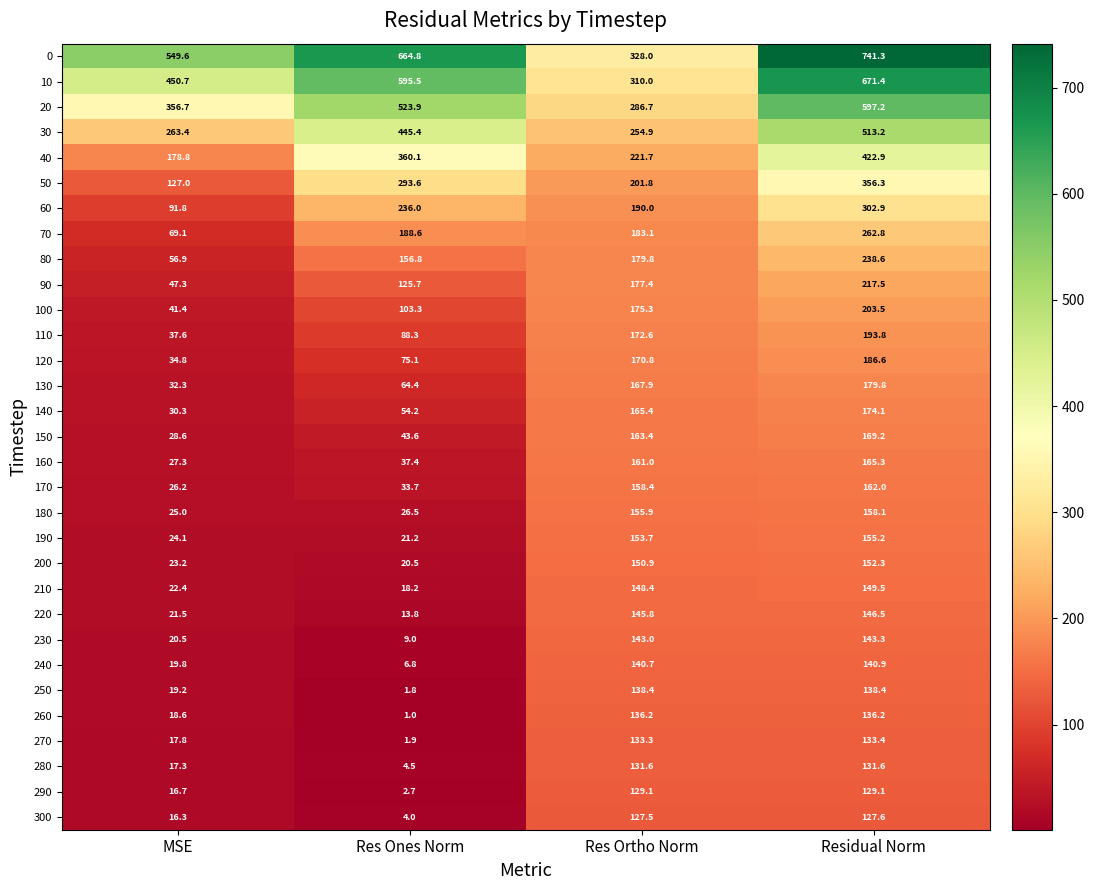

Which series changed the most between MSE and Res Ortho Norm?

0